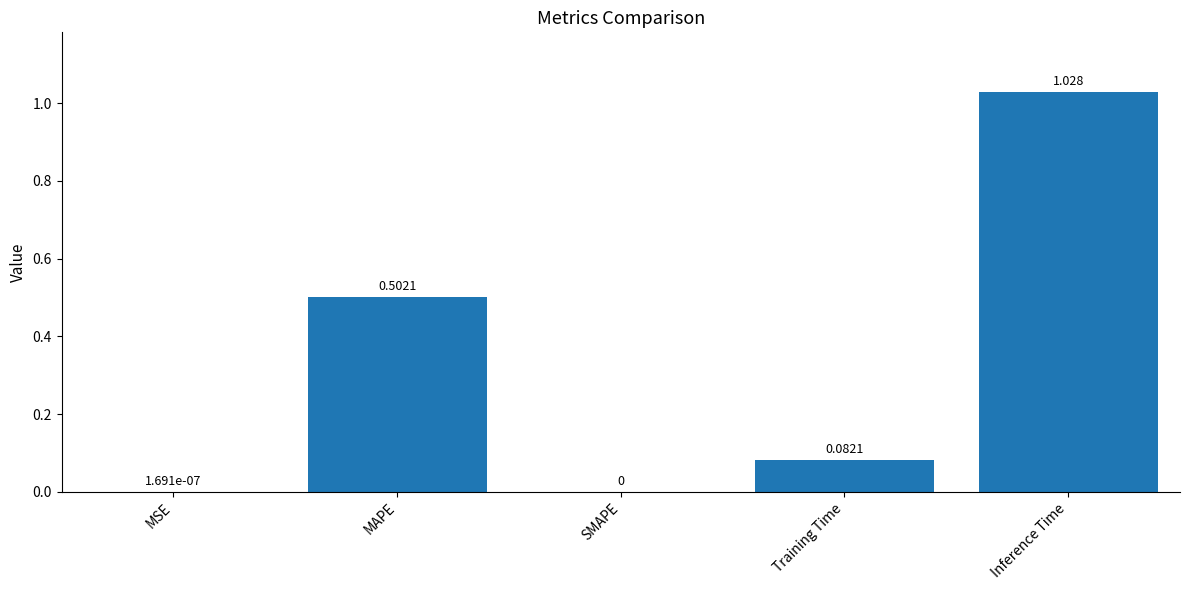

At which category does the chart reach its peak across all series?

Inference Time